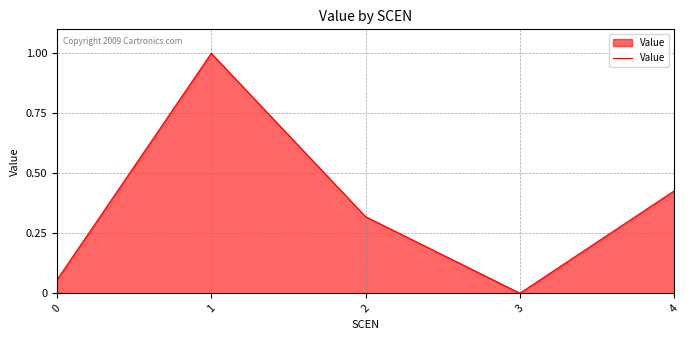

What is the sum of the values at 4 and 0?

0.5